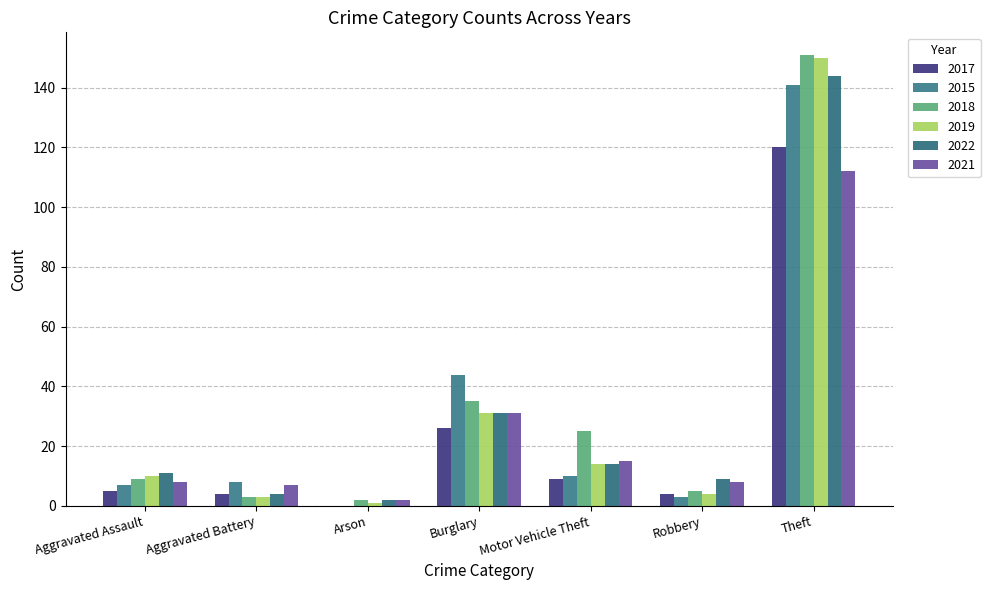

Count the number of categories in the chart.

7